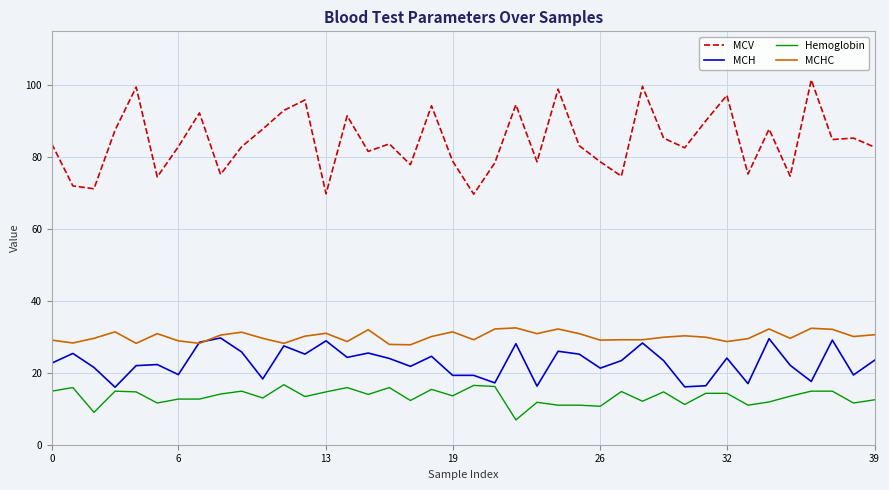

Which series has the largest total across all categories?

MCV